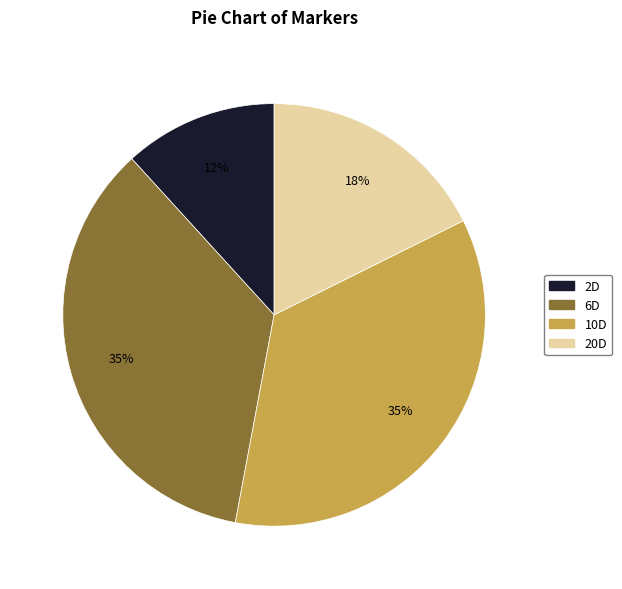

Does any single category account for the majority?

No